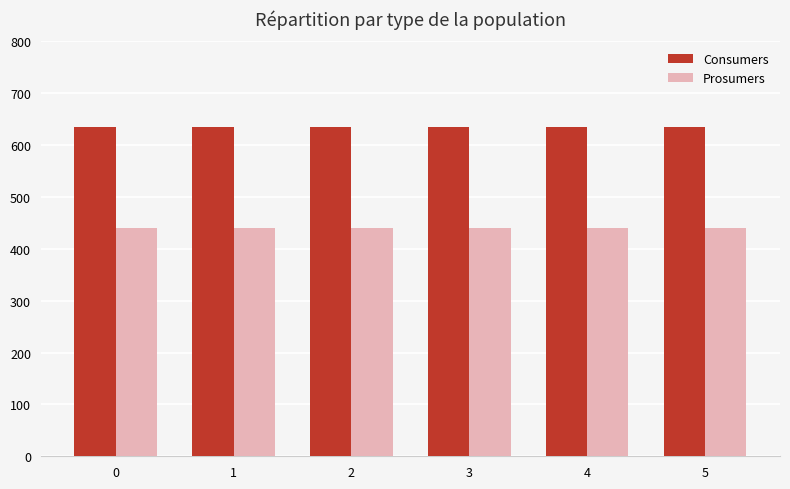

Reading left to right, what are all the values shown in this chart?

Consumers: 635	635	635	635	635	635
Prosumers: 440	440	440	440	440	440